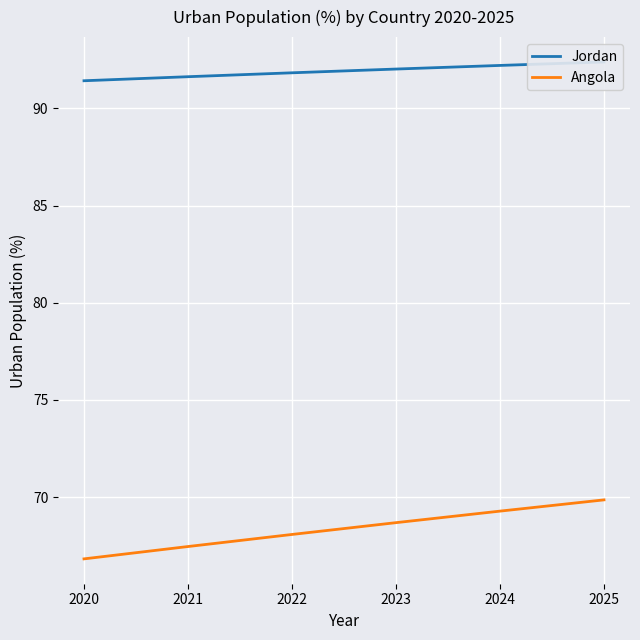

At how many categories does at least one series exceed 77?

6